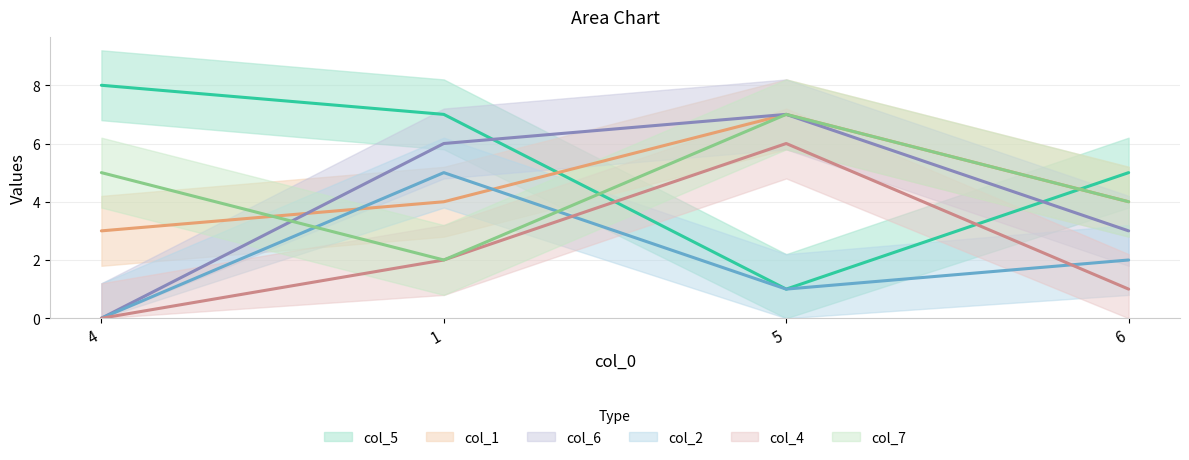

What is the label of the 4th point from the left?

6